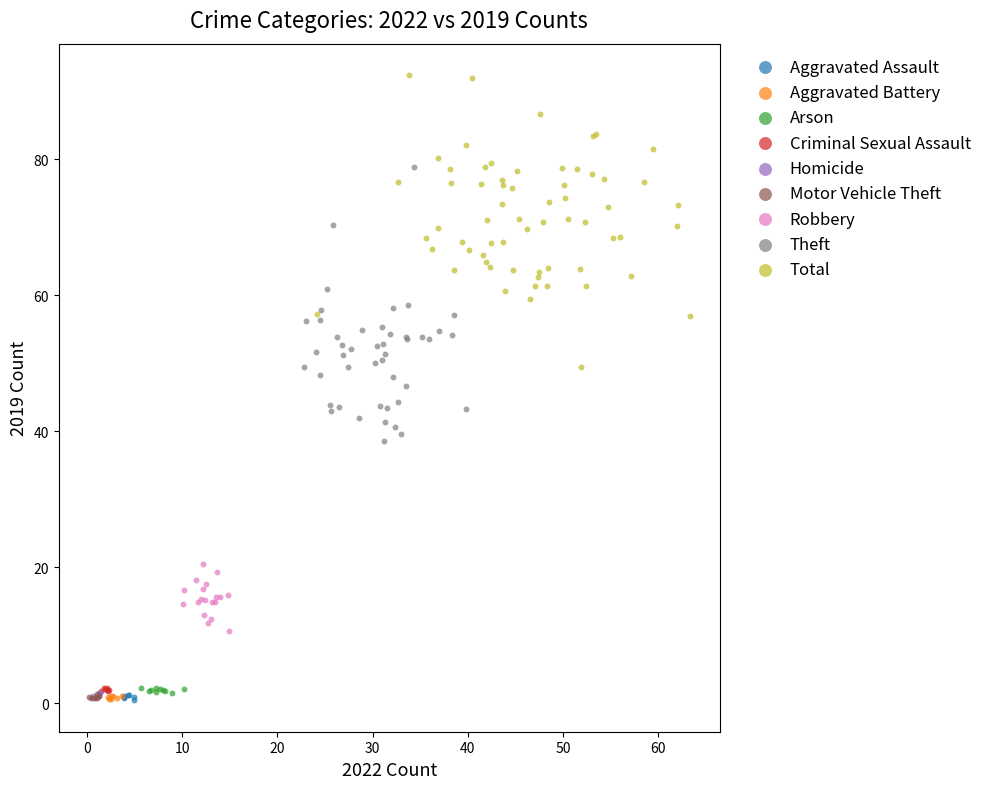

Which series reaches the maximum Y coordinate?

Total